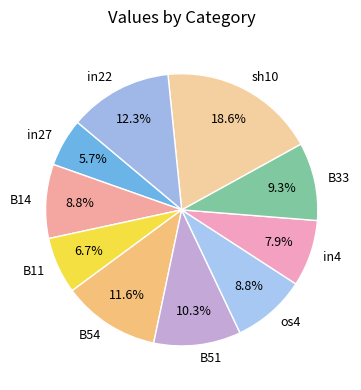

What is the total percentage of os4 and B33?

18.1%